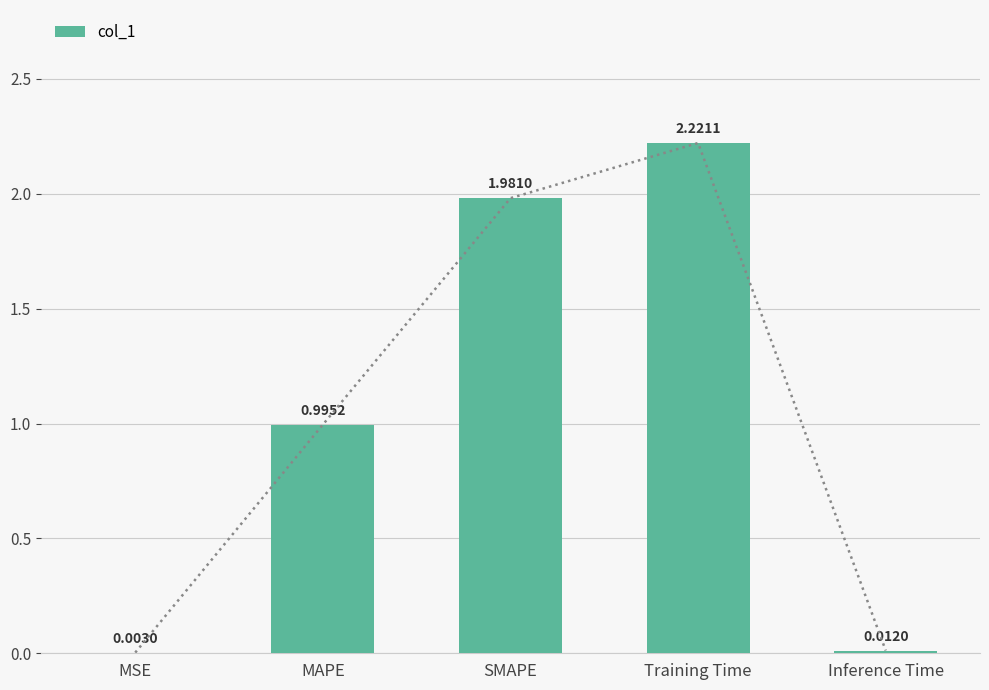

Rank the categories by value from lowest to highest.

MSE, Inference Time, MAPE, SMAPE, Training Time